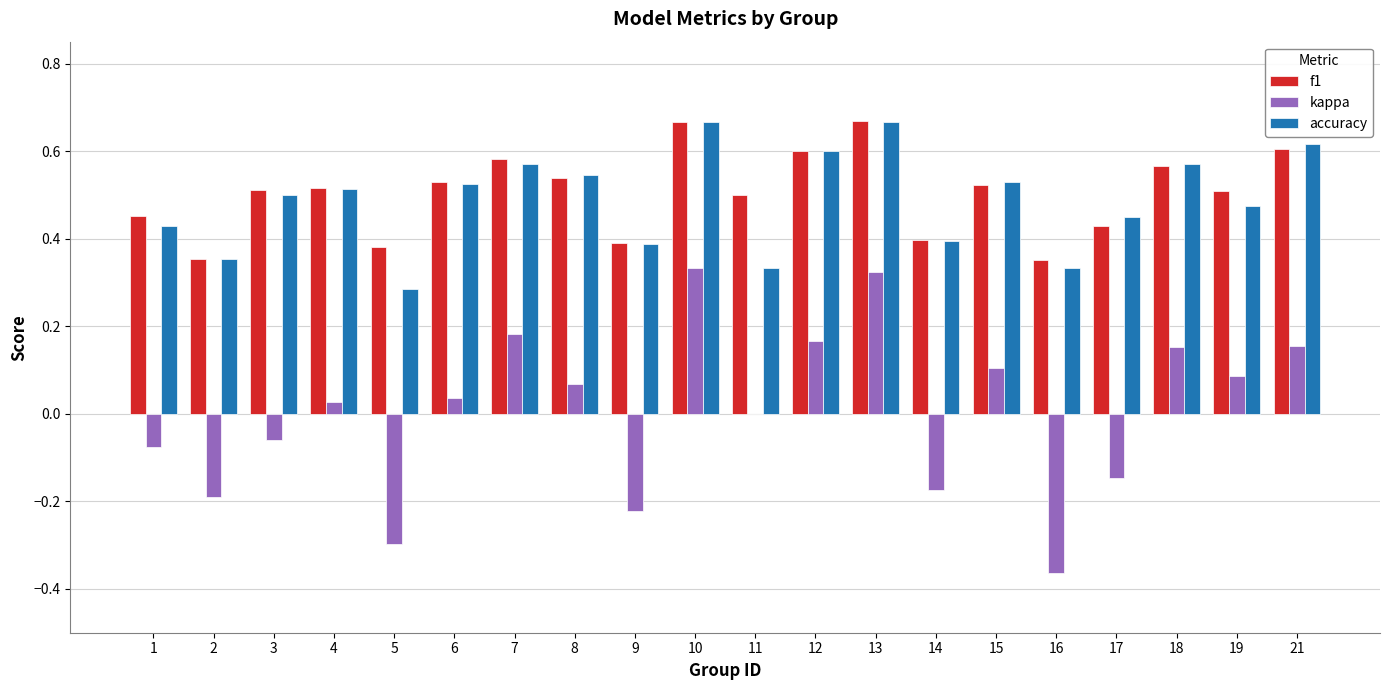

Is it true that kappa equals 0.0 at 19?

False